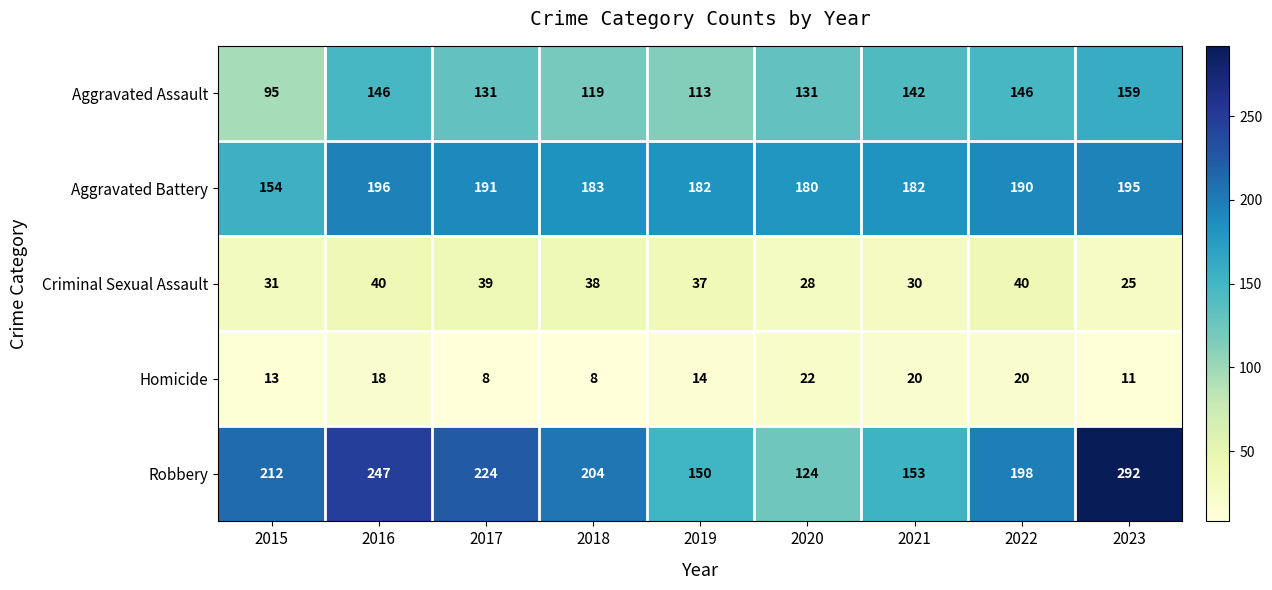

Count the number of categories in the chart.

9